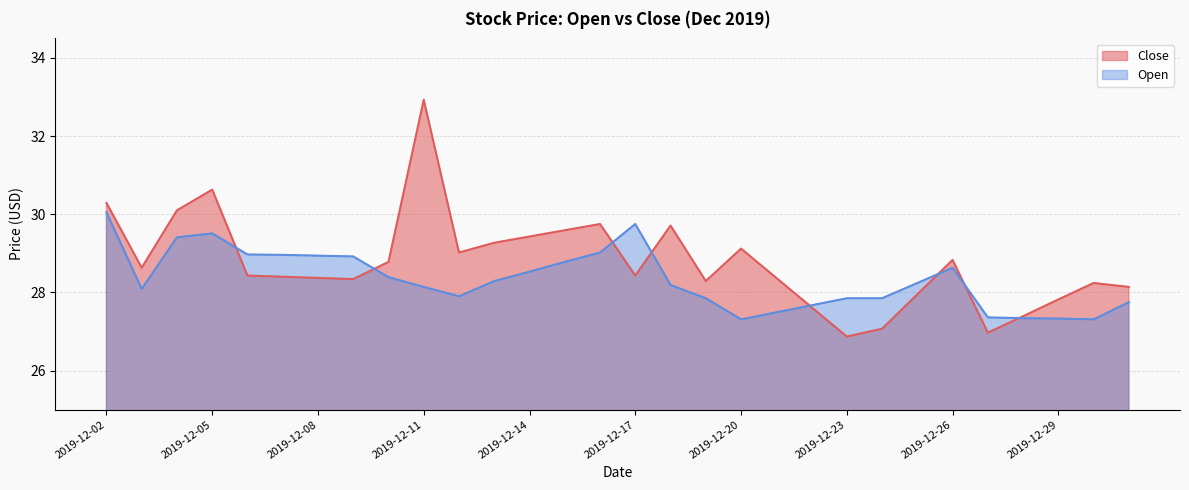

What is the value of the Open point at the 18th from the left?

27.9